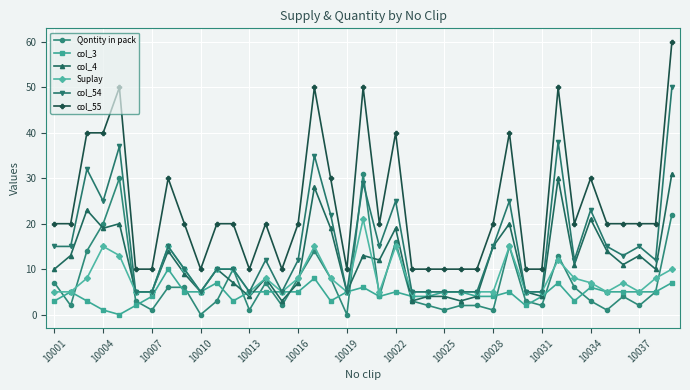

Which series has the largest range (max minus min)?

col_55